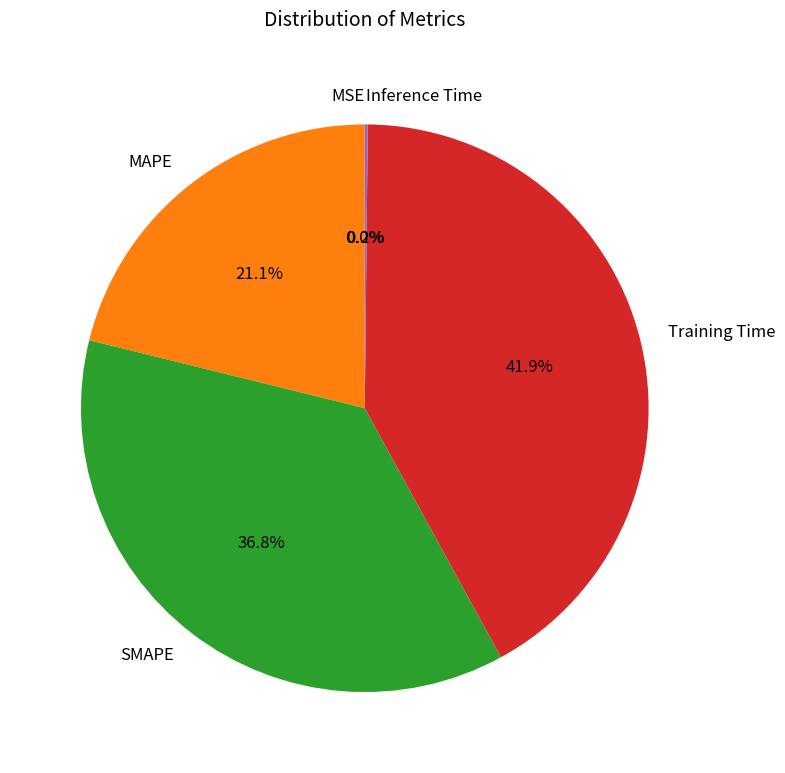

To the nearest percent, what is the average slice percentage?

20%